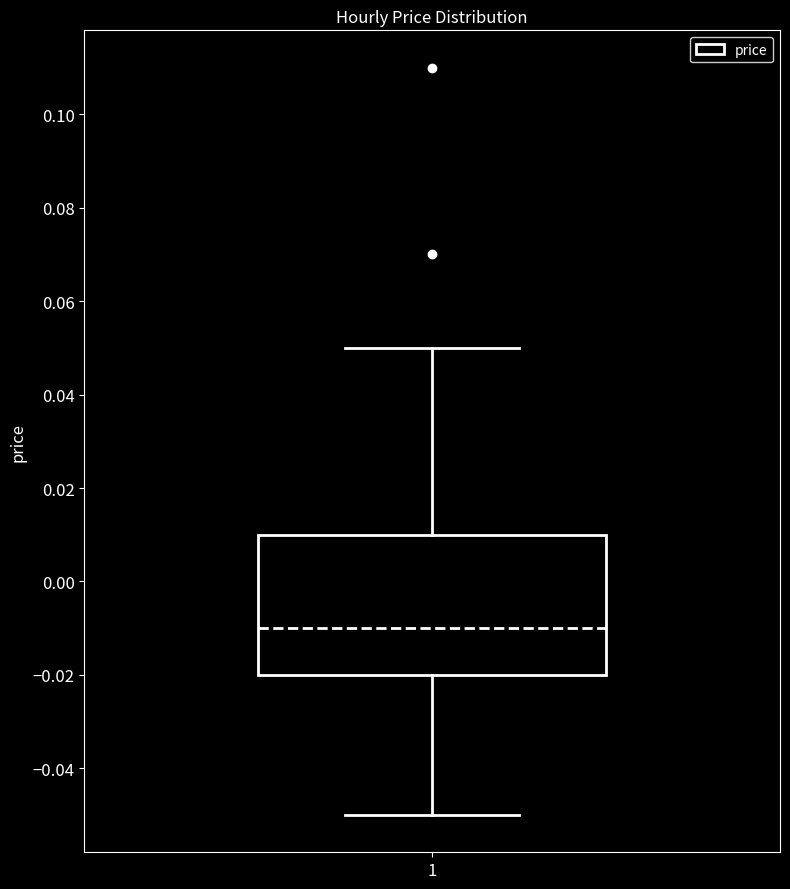

Read this box plot against the y-axis: the position of the median line, the range covered by the box, and the ends of both whiskers. The values are not printed on the chart, so give them approximately, as read against the axis.

median -0.01, box -0.02 to 0.01, whiskers -0.05 to 0.05